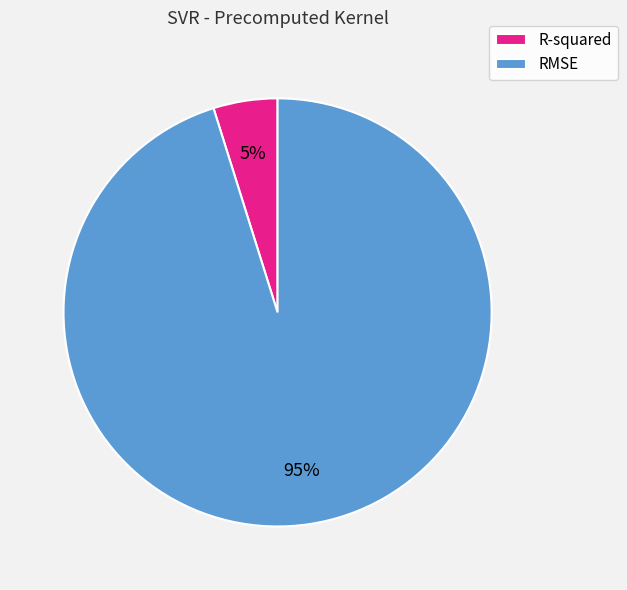

To the nearest percent, what percentage of the pie is R-squared?

5%